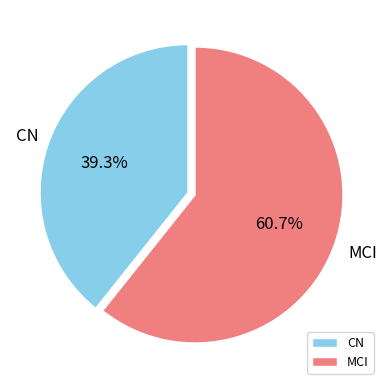

What percentage do MCI and CN together represent?

100.0%